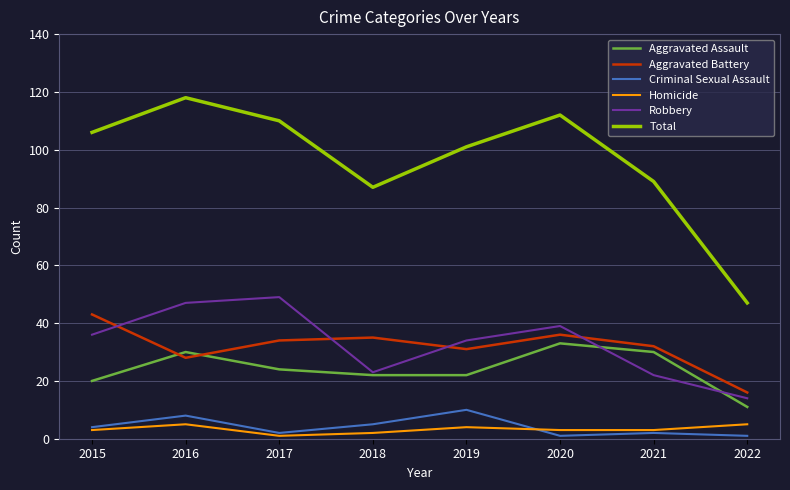

What are all the series names shown in the legend?

Aggravated Assault, Aggravated Battery, Criminal Sexual Assault, Homicide, Robbery, Total